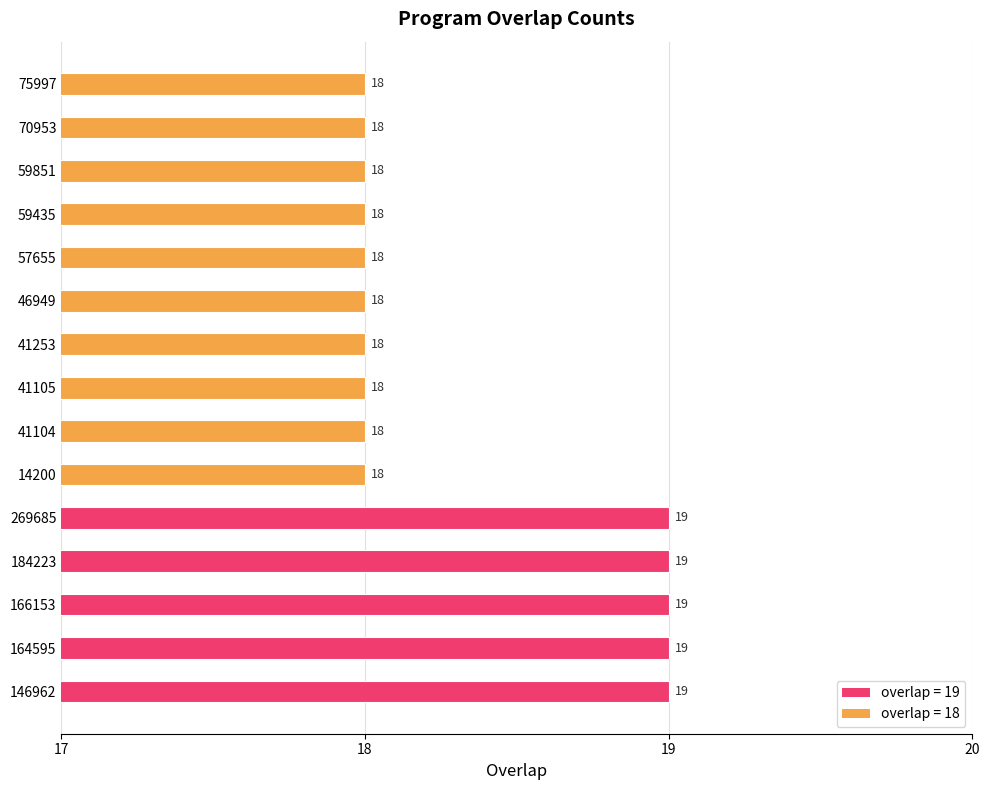

Approximately how many times larger is the value at 166153 compared to 75997?

1.1